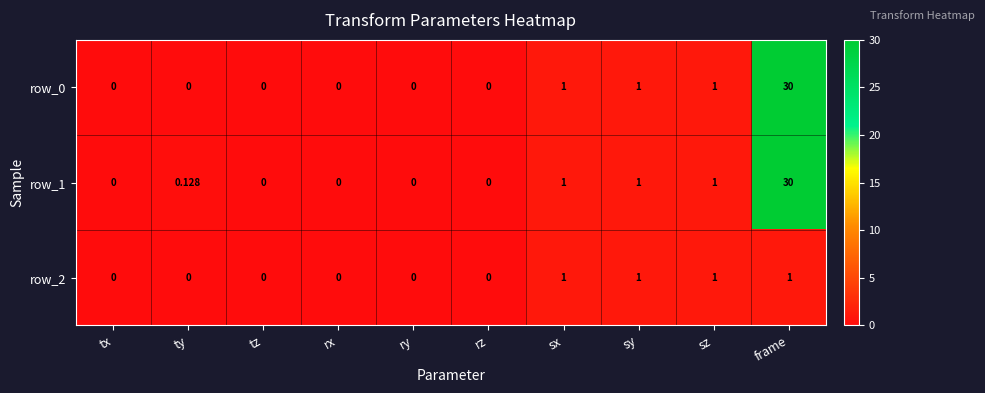

What is the greatest value displayed?

30.0